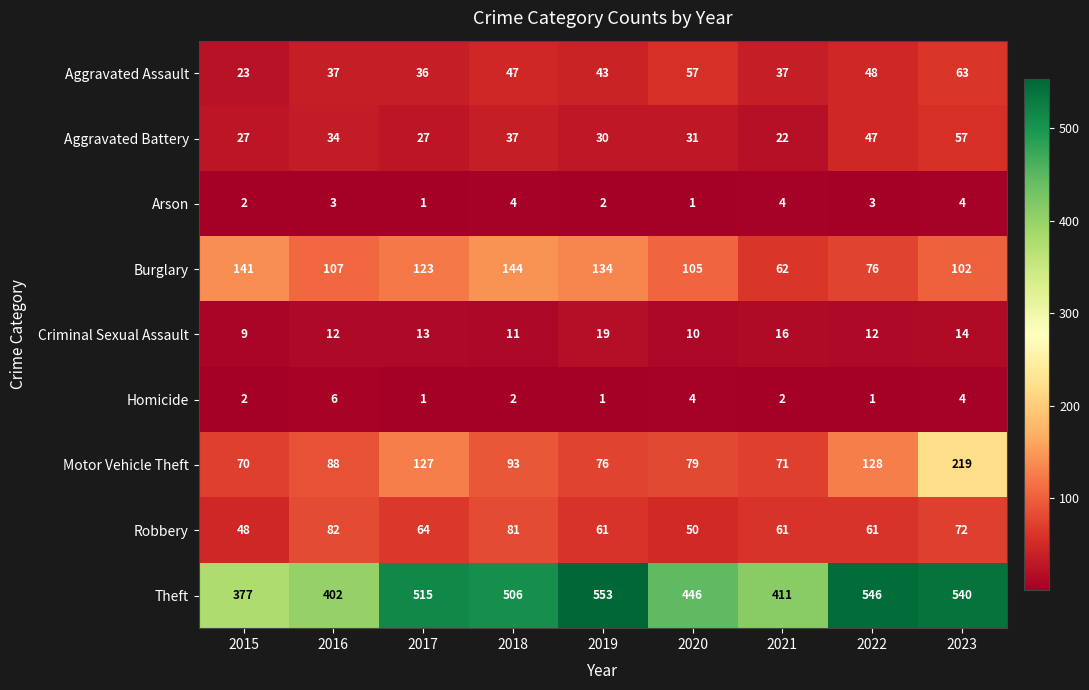

Rank the series by their maximum value, from lowest to highest.

Arson, Homicide, Criminal Sexual Assault, Aggravated Battery, Aggravated Assault, Robbery, Burglary, Motor Vehicle Theft, Theft